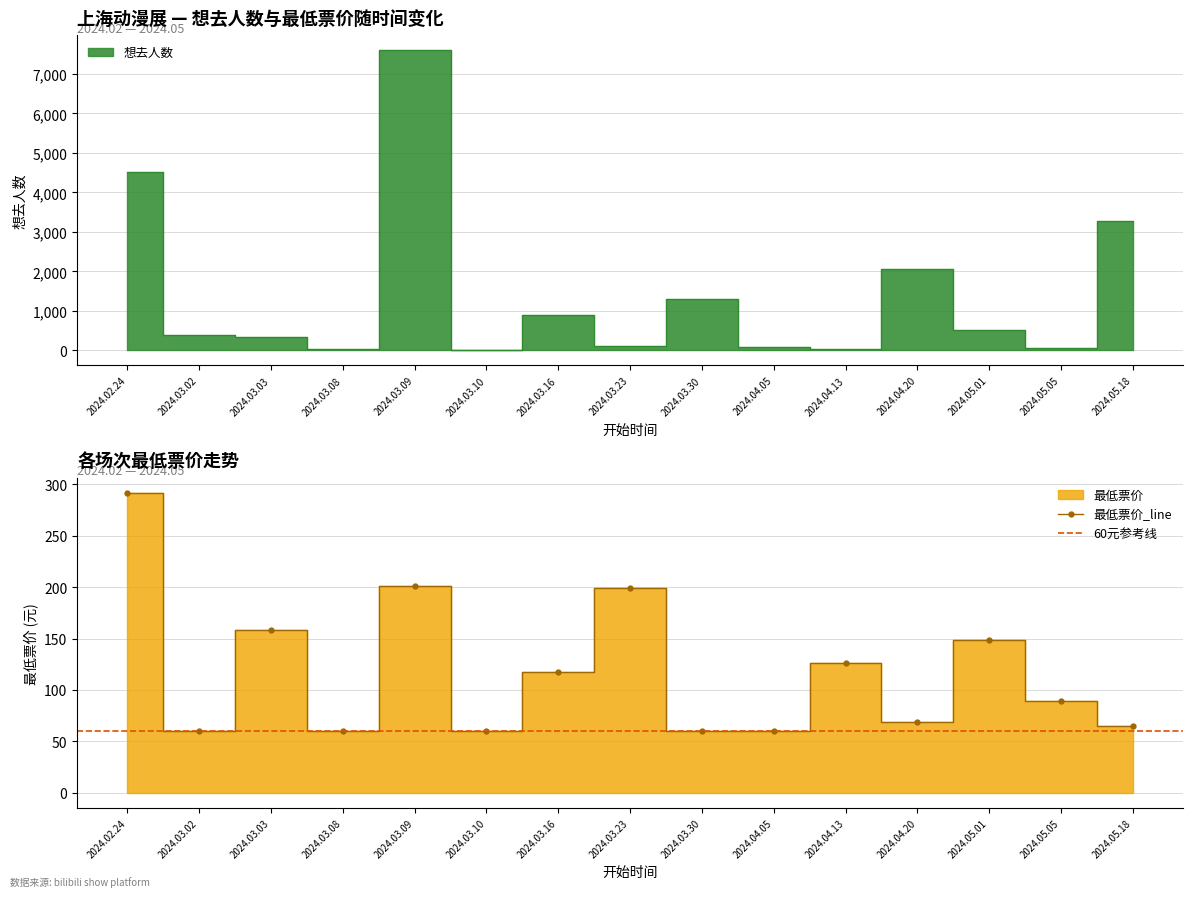

What is the lowest value of the 最低票价 series?

60.0